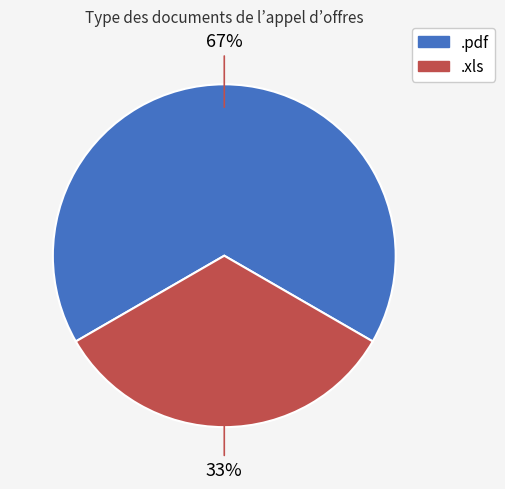

Which category has the biggest portion of the pie?

.pdf